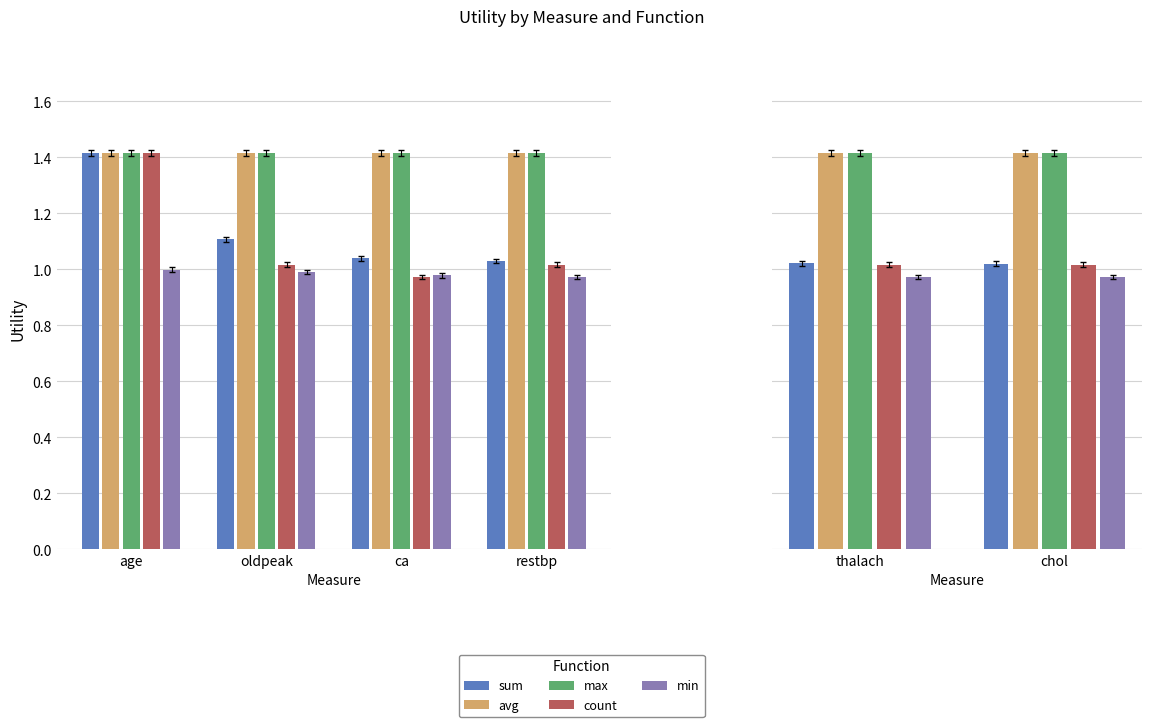

Rank the series by their maximum value, from lowest to highest.

min, count, sum, avg, max